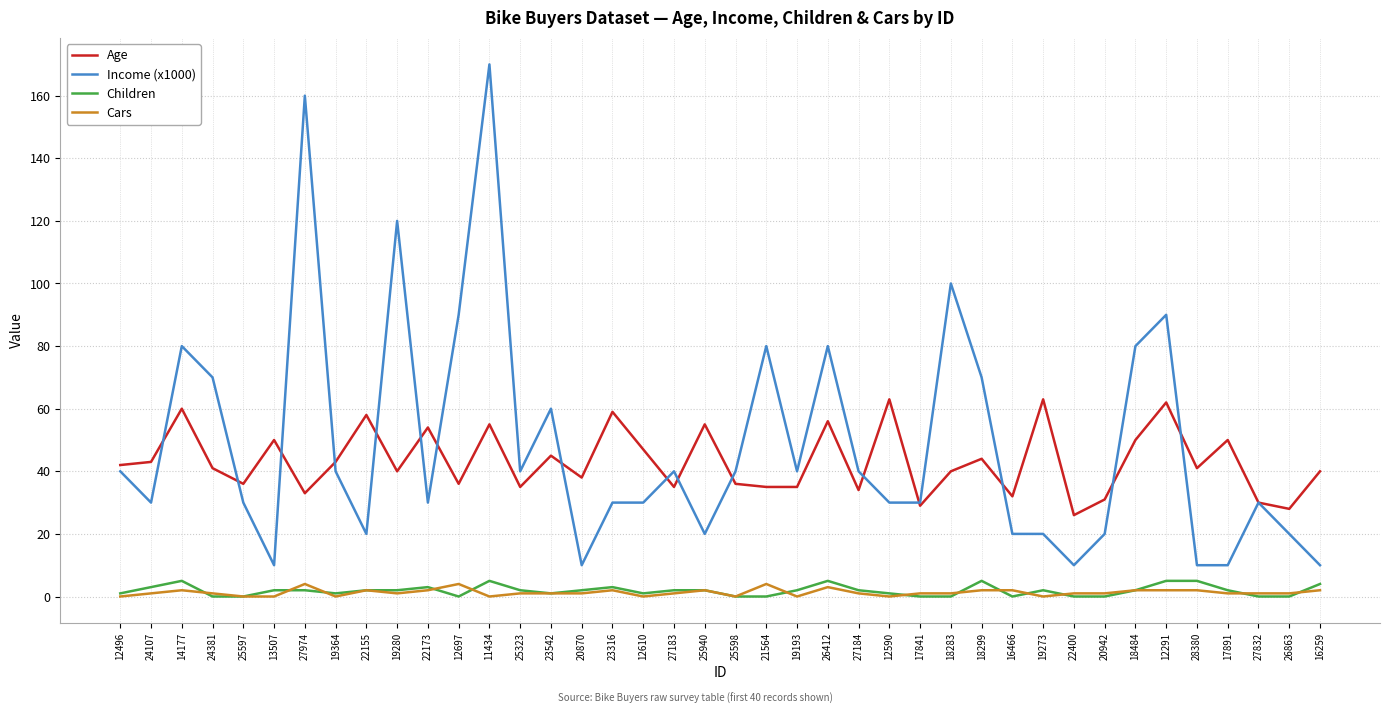

The value of Age at 23542 is 45. True or false?

True